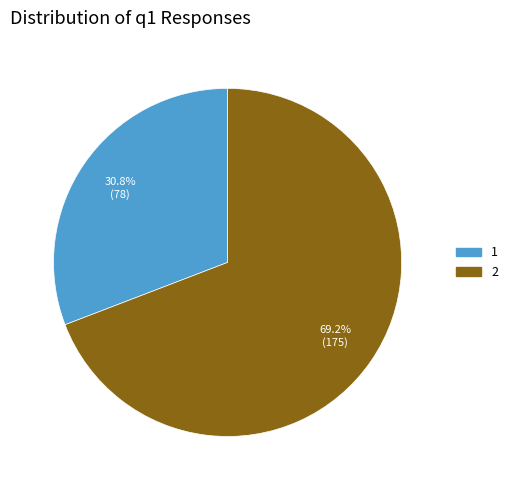

How much of the chart is everything except 1?

69.2%